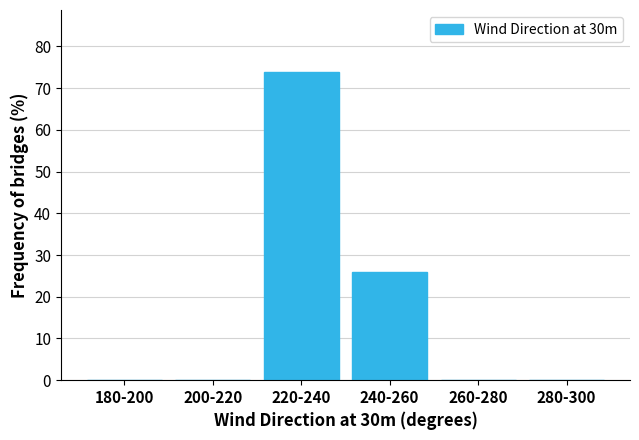

Reading left to right, what are all the values shown in this chart?

180-200=0.0	200-220=0.0	220-240=74.0	240-260=26.0	260-280=0.0	280-300=0.0